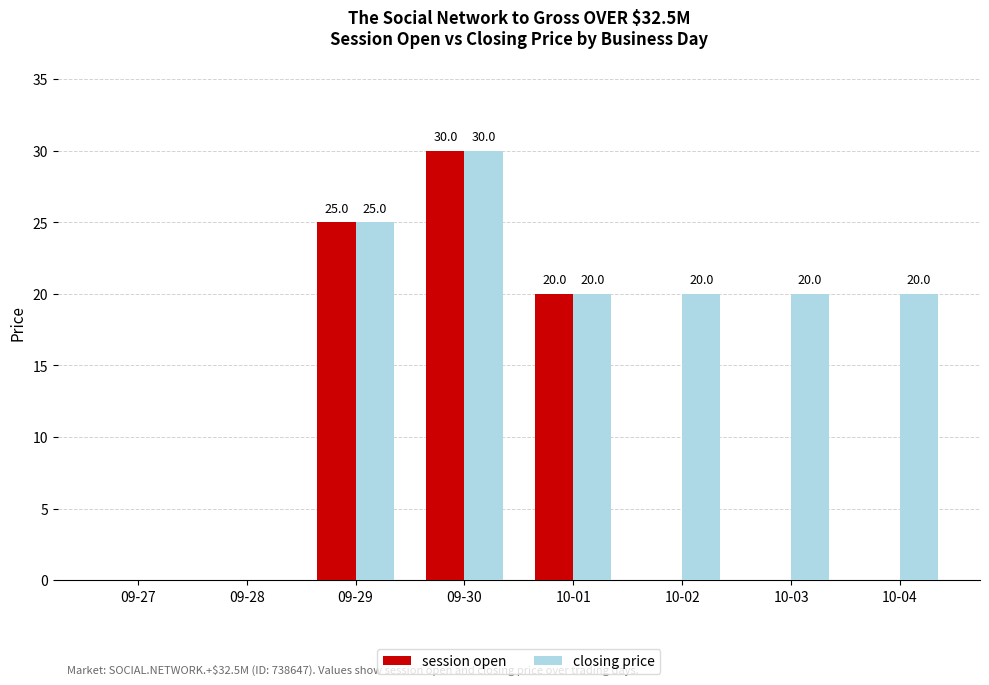

What is the highest value of the closing price series?

30